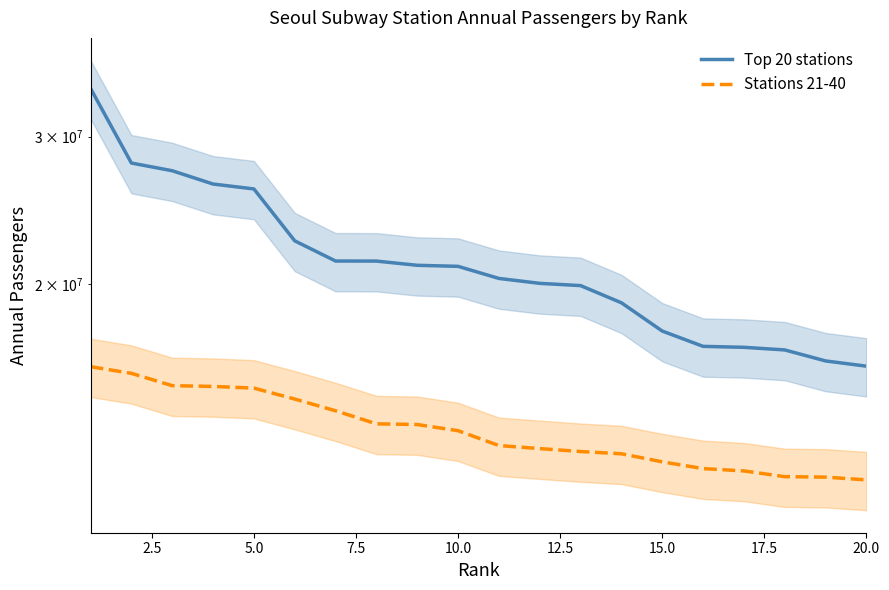

True or false: Top 20 stations and Stations 21-40 intersect in this chart.

False